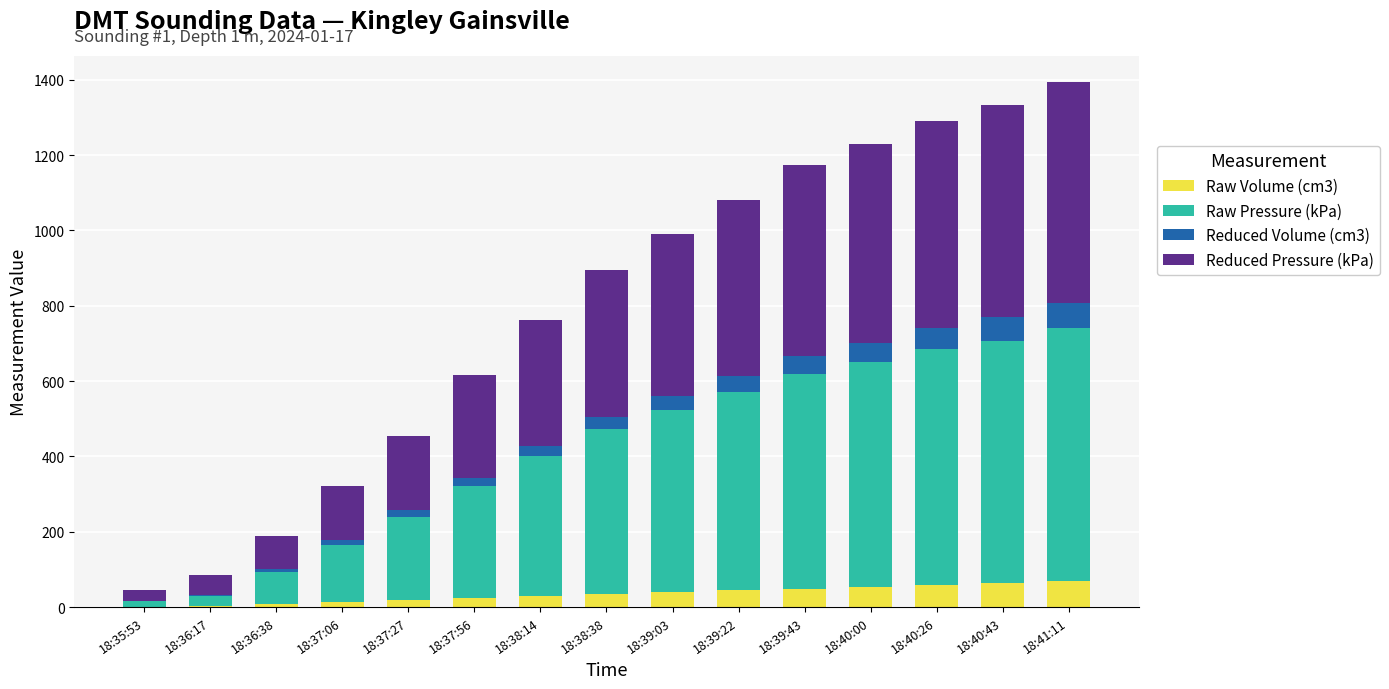

What is the maximum value for Raw Volume (cm3)?

69.4